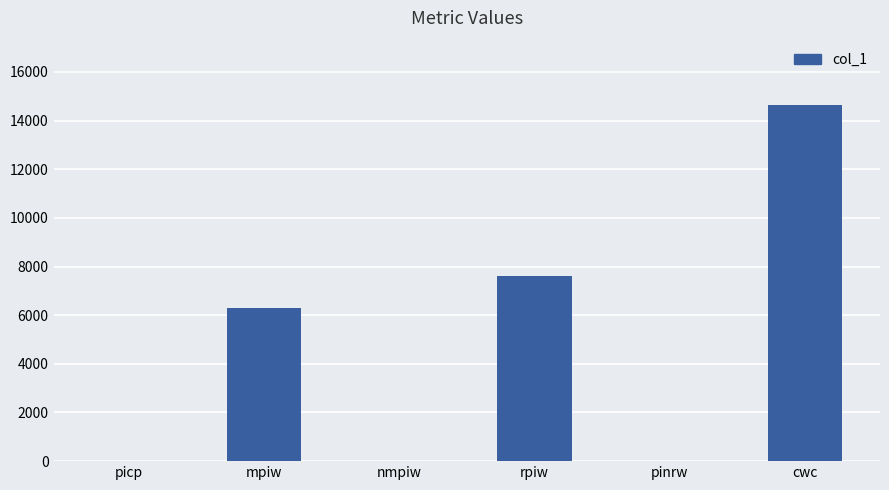

At which category does the chart reach its peak across all series?

cwc